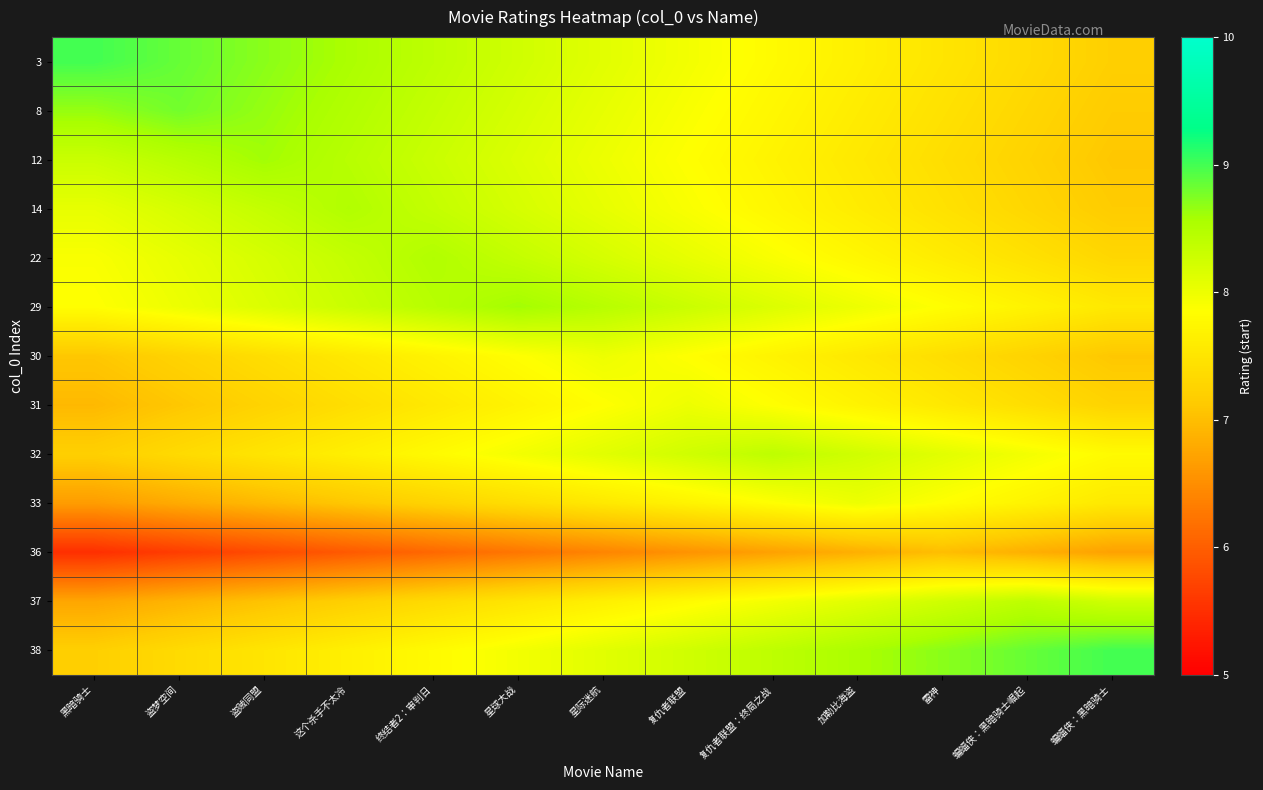

Count the number of data series in this chart.

13